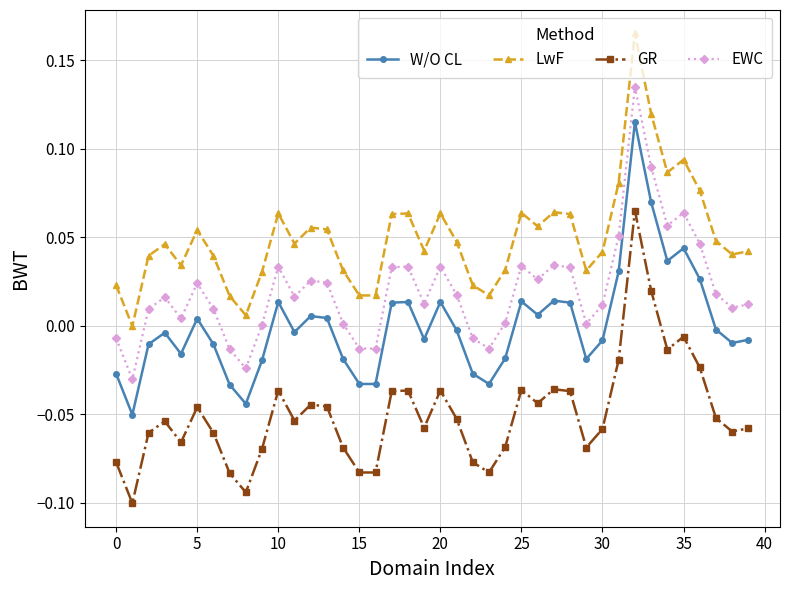

Does the chart display data point markers on the line(s)?

Yes